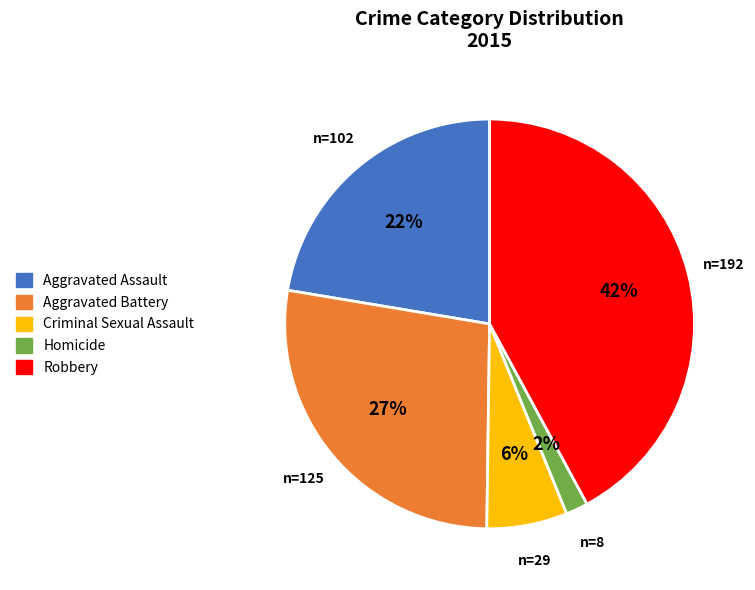

Rank the categories by value from highest to lowest.

Robbery, Aggravated Battery, Aggravated Assault, Criminal Sexual Assault, Homicide